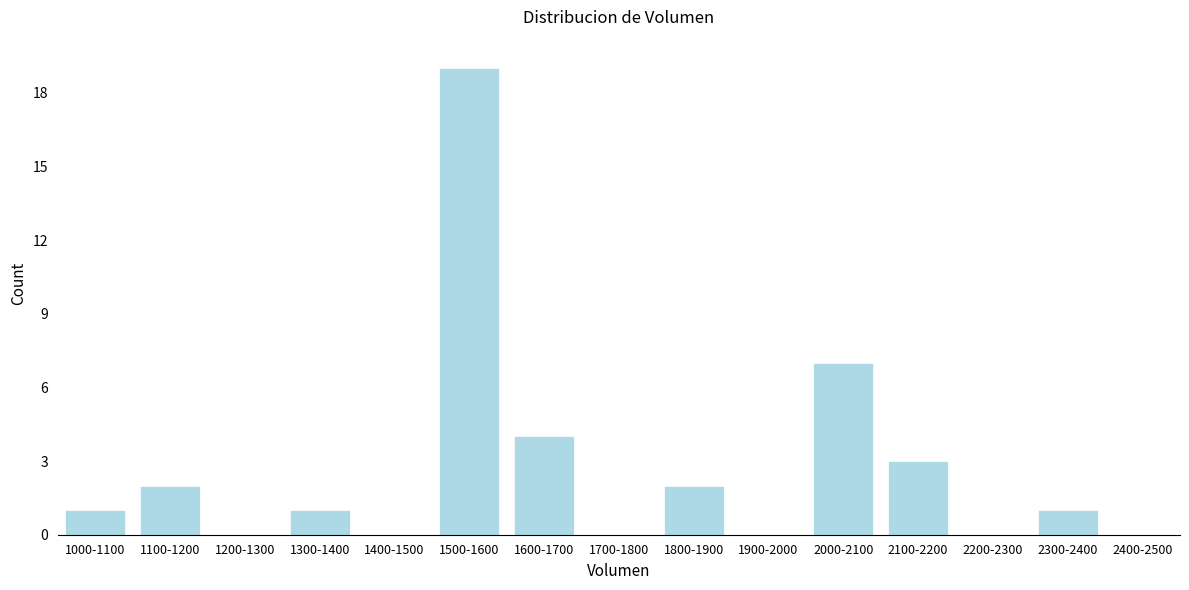

Reading left to right, extract all data points from this chart.

1000-1100=1	1100-1200=2	1200-1300=0	1300-1400=1	1400-1500=0	1500-1600=19	1600-1700=4	1700-1800=0	1800-1900=2	1900-2000=0	2000-2100=7	2100-2200=3	2200-2300=0	2300-2400=1	2400-2500=0